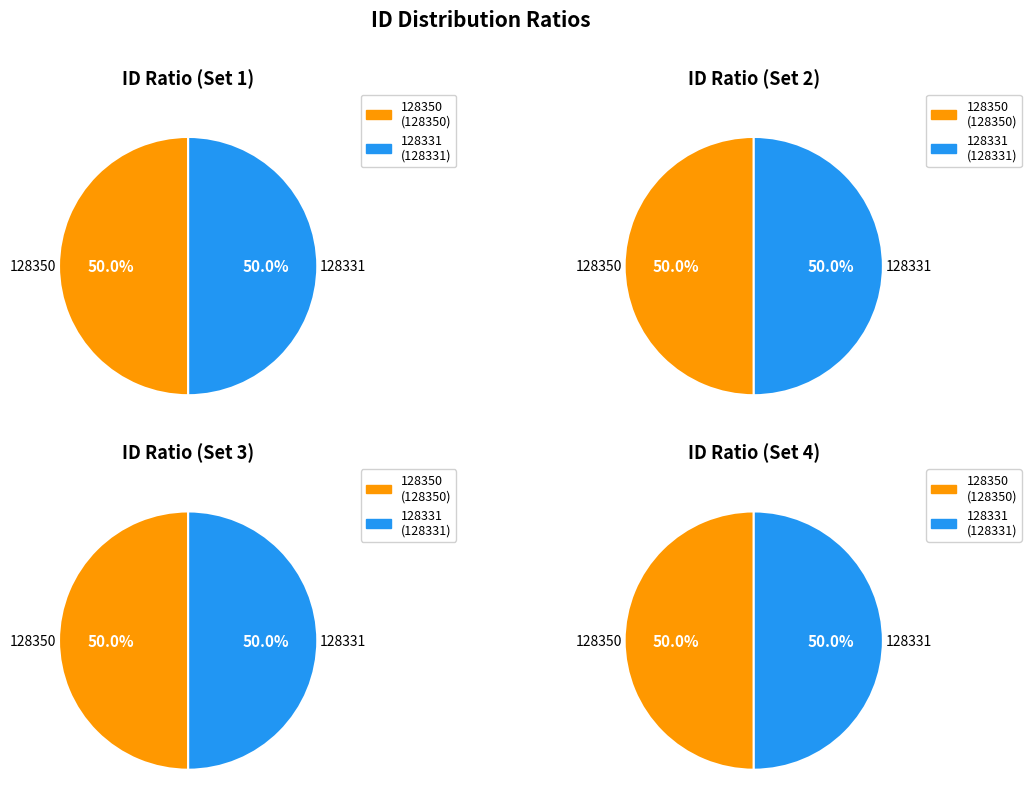

Which slice is the largest?

128350